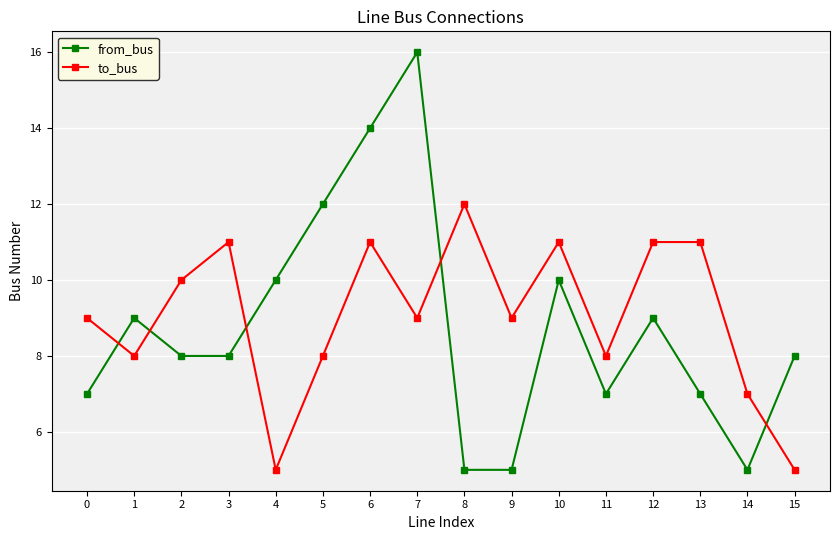

What is the difference between the maximum and second lowest values in the from_bus series?

11